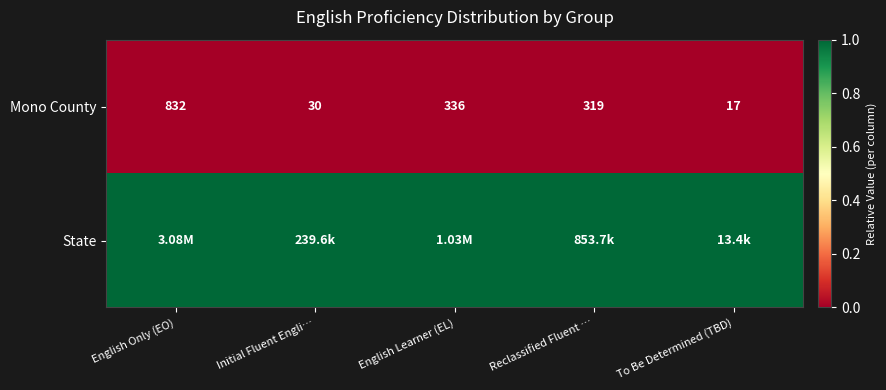

At which label does Mono County reach its peak?

English Only (EO)